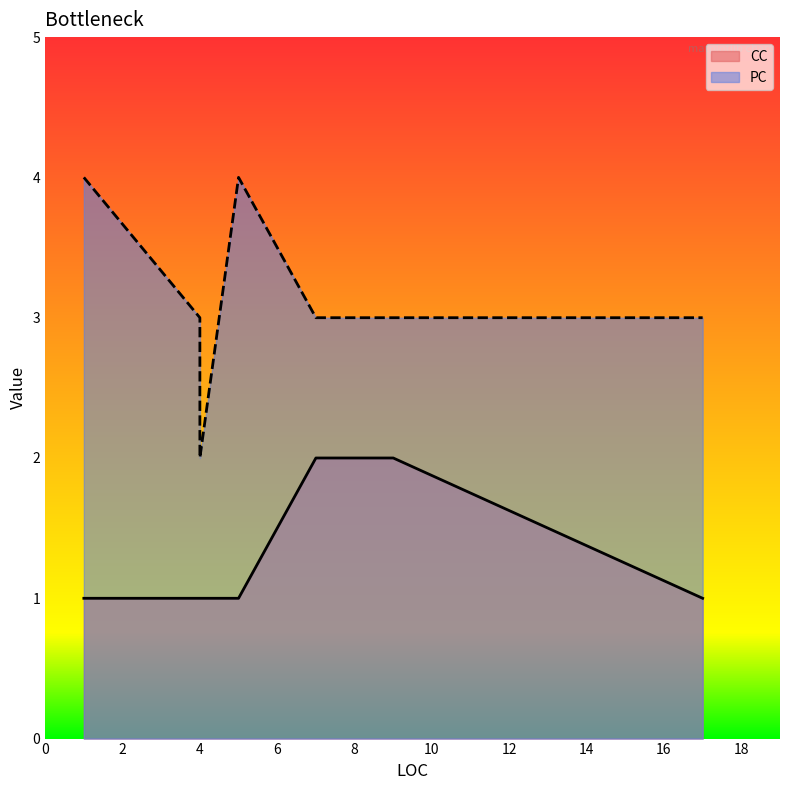

At which category does PC reach its first local peak?

5